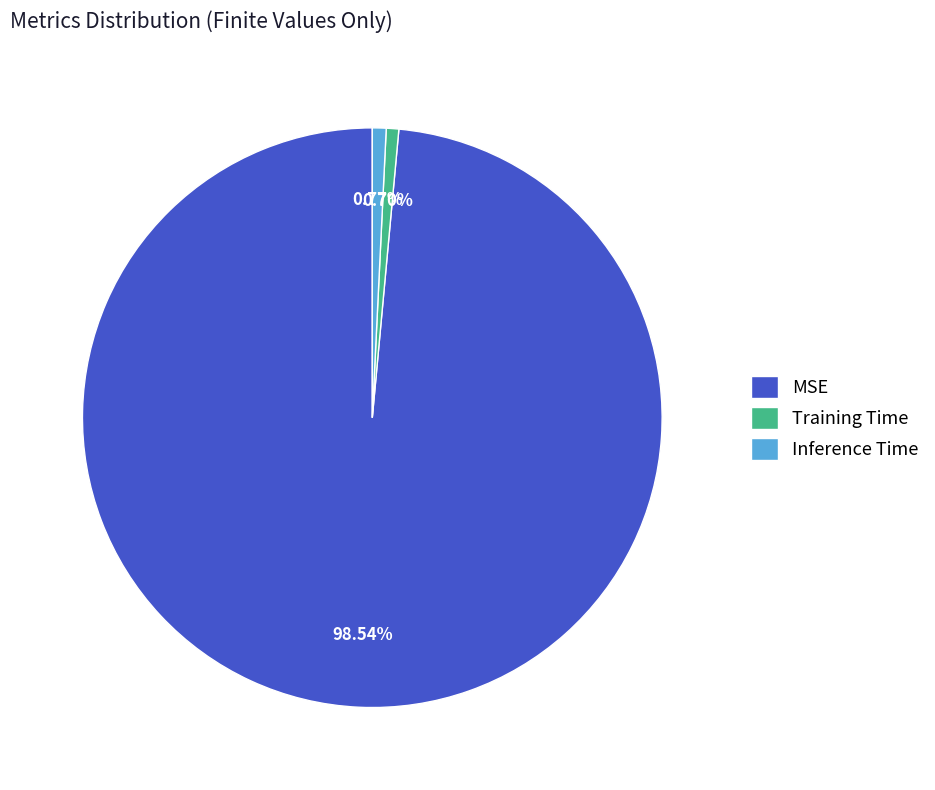

What is the largest slice in the pie chart?

MSE